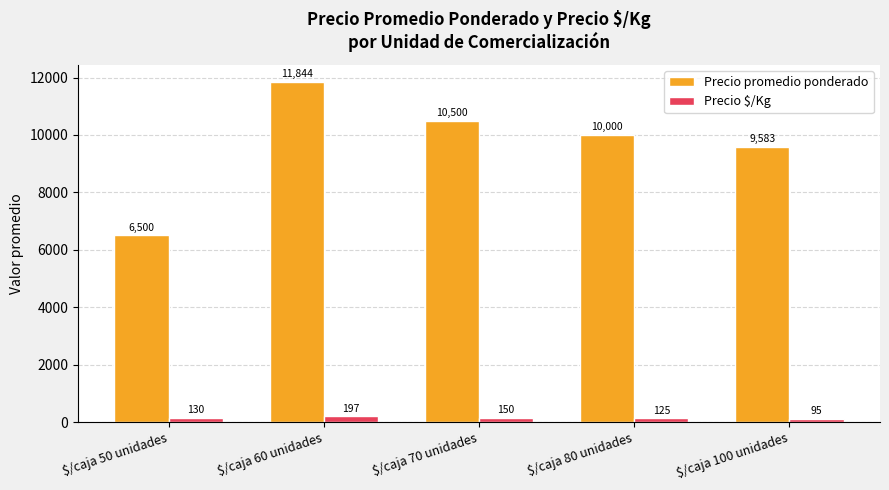

Reading left to right, list all the values displayed in this chart.

Precio promedio ponderado: $/caja 50 unidades=6500	$/caja 60 unidades=11844	$/caja 70 unidades=10500	$/caja 80 unidades=10000	$/caja 100 unidades=9583
Precio $/Kg: $/caja 50 unidades=130	$/caja 60 unidades=197	$/caja 70 unidades=150	$/caja 80 unidades=125	$/caja 100 unidades=95